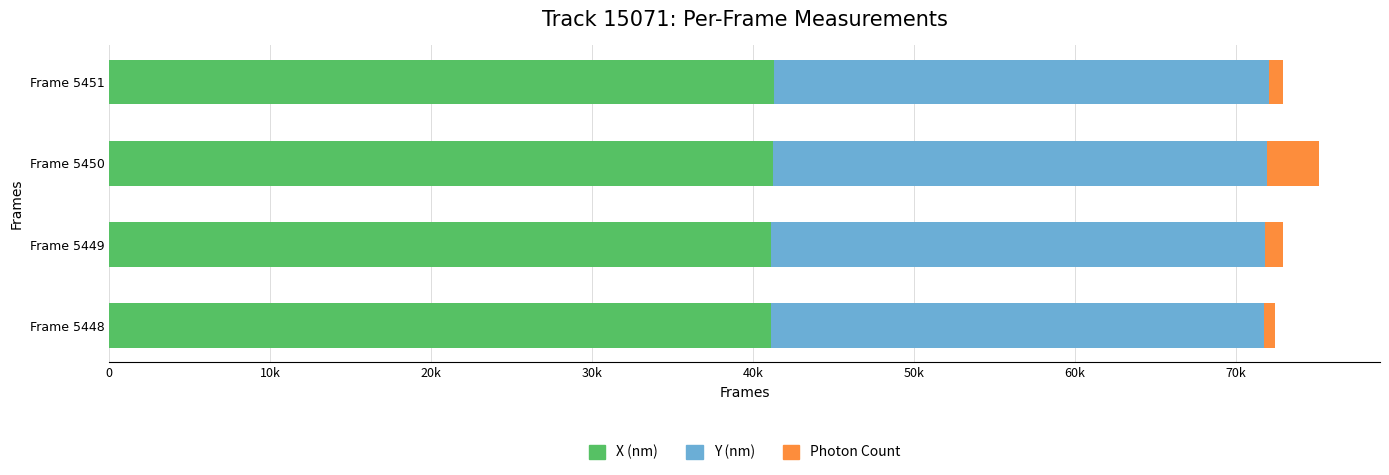

What are all the series names shown in the legend?

X (nm), Y (nm), Photon Count